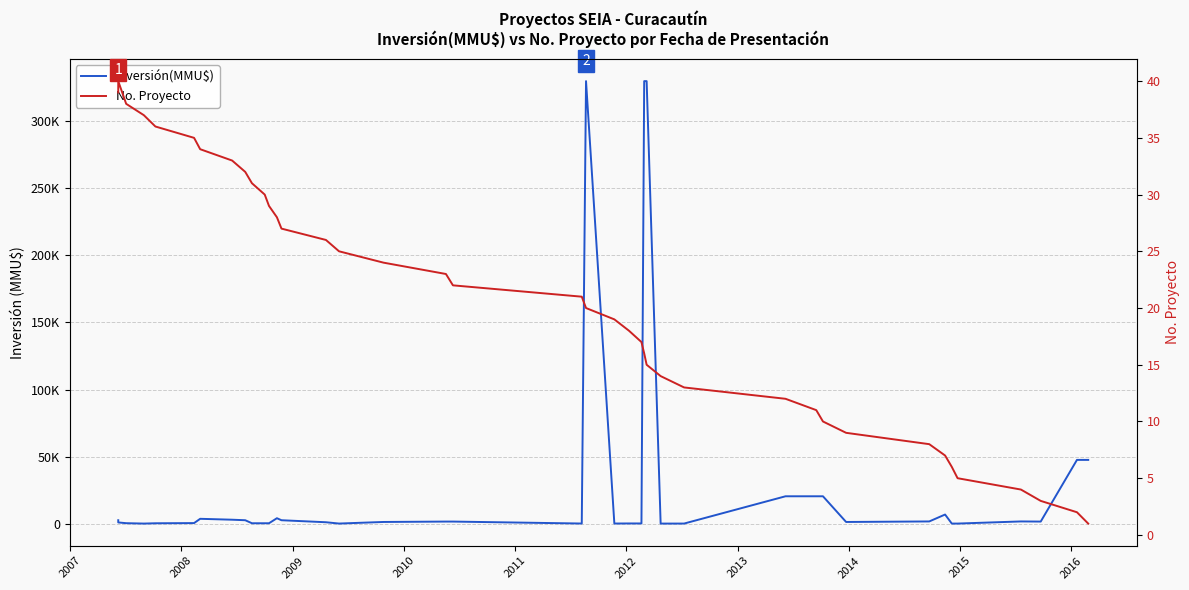

What are all the series names shown in the legend?

Inversión(MMU$), No. Proyecto